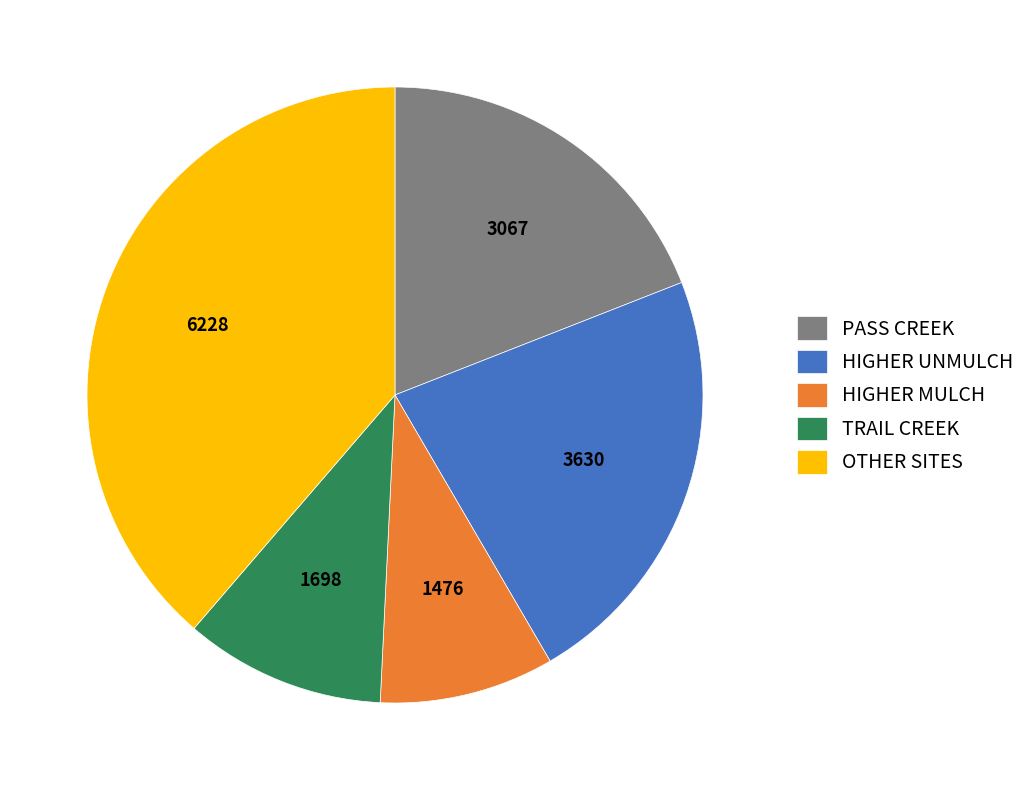

Do HIGHER UNMULCH and PASS CREEK together represent more than half of the pie?

No